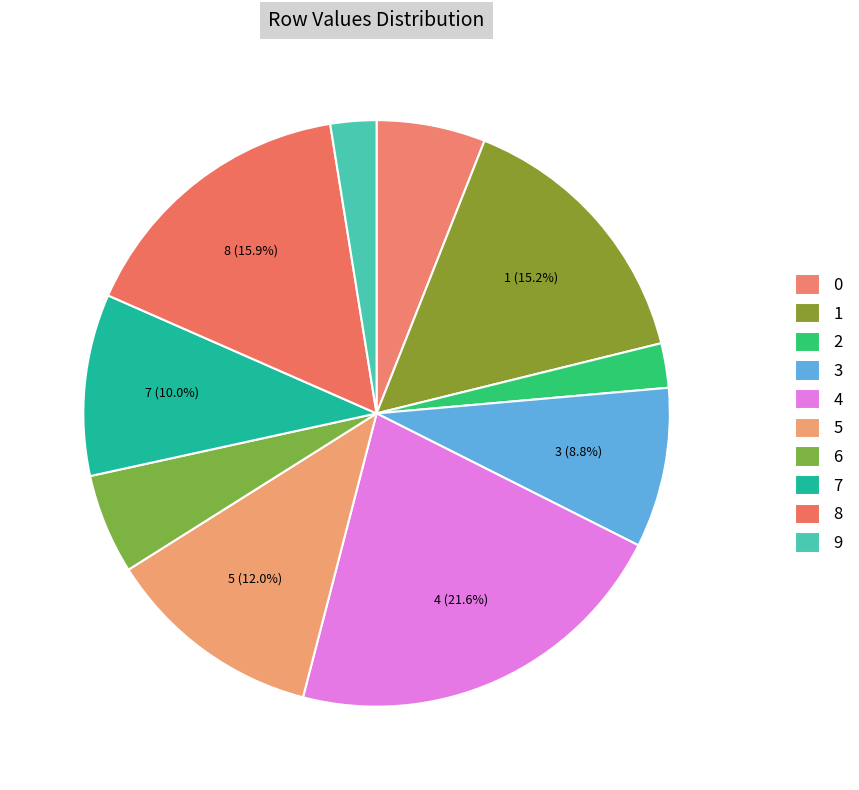

True or false: 8 accounts for 21% of the total.

False